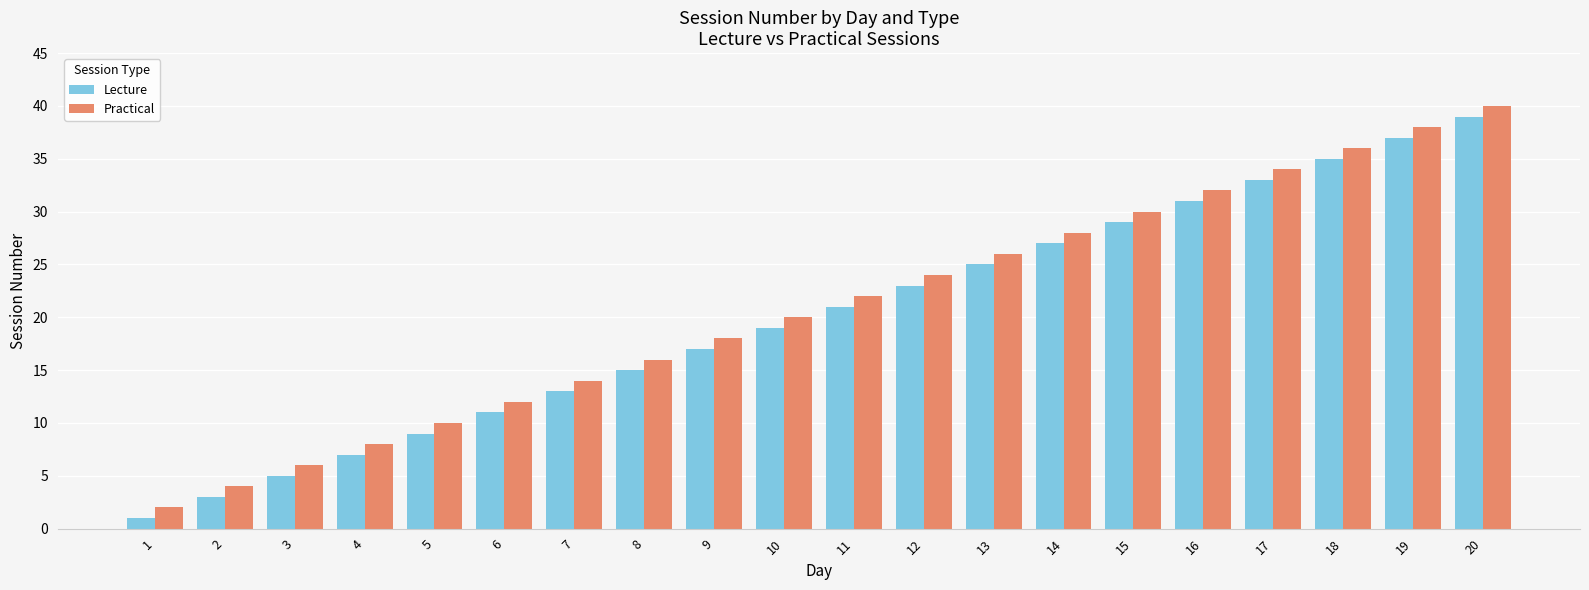

What is the sum of all Practical values?

420